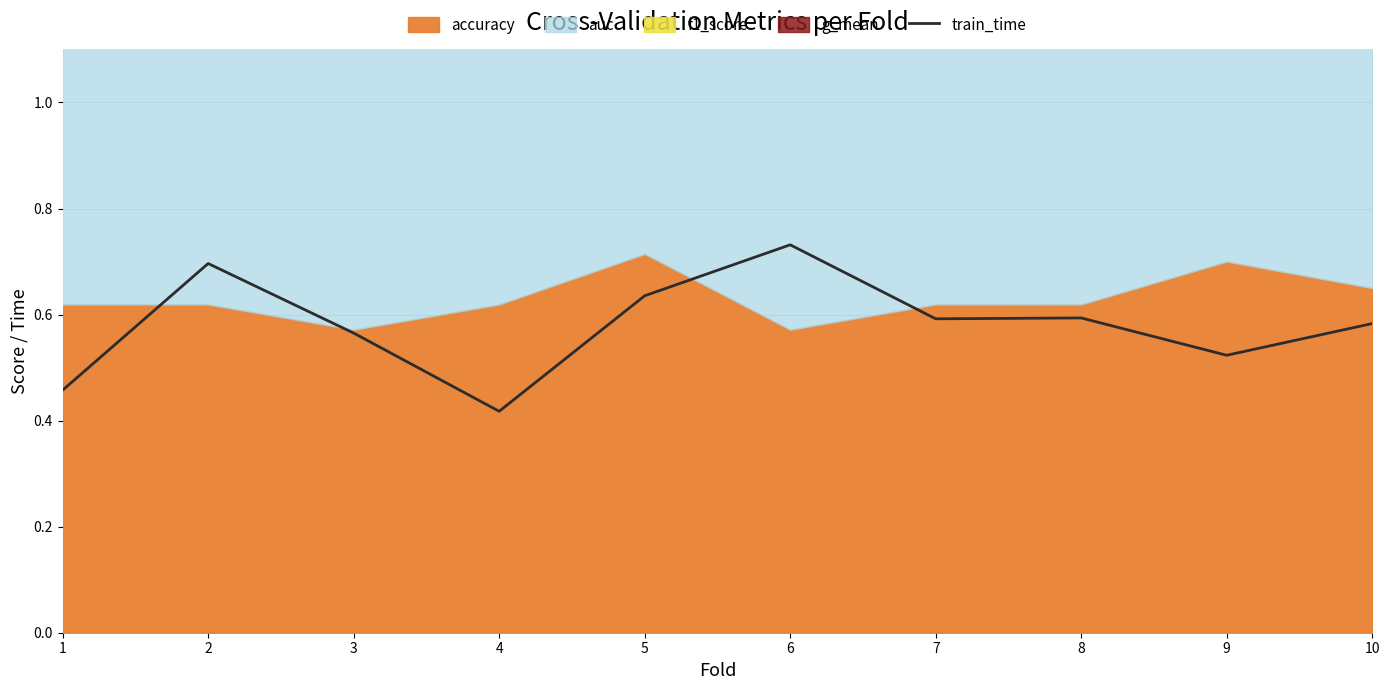

What is the maximum value shown in the chart?

0.7